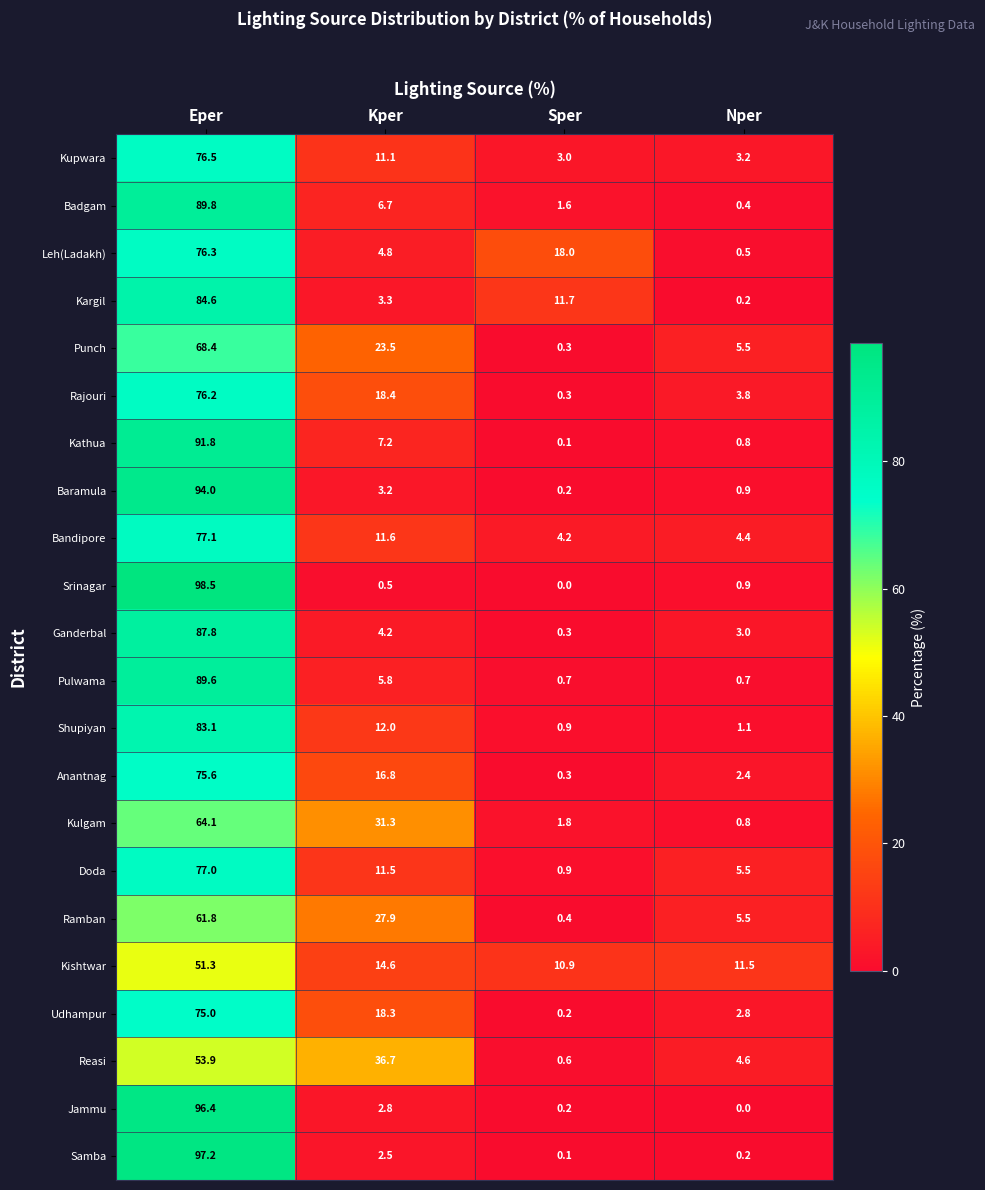

Rank the series at Eper from highest to lowest value.

Srinagar, Samba, Jammu, Baramula, Kathua, Badgam, Pulwama, Ganderbal, Kargil, Shupiyan, Bandipore, Doda, Kupwara, Leh(Ladakh), Rajouri, Anantnag, Udhampur, Punch, Kulgam, Ramban, Reasi, Kishtwar